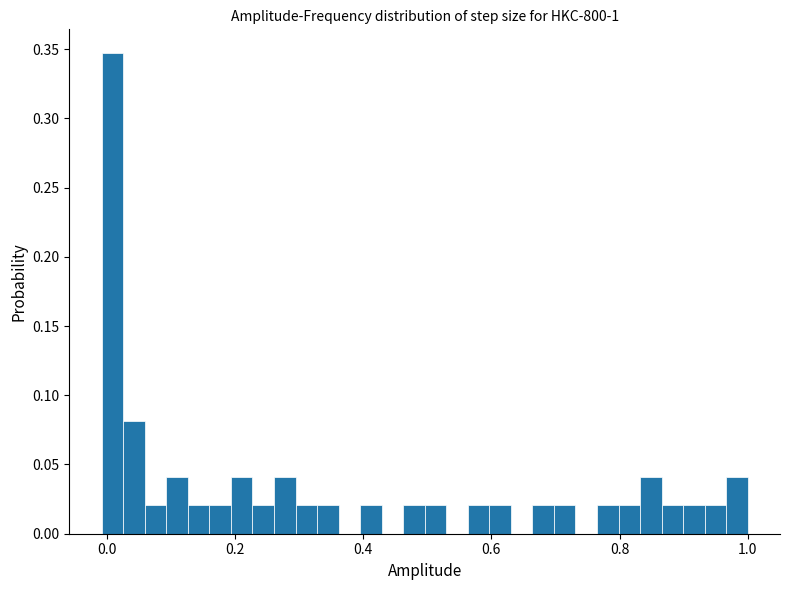

Read against the x-axis, roughly where is the centre of the tallest bar?

0.00